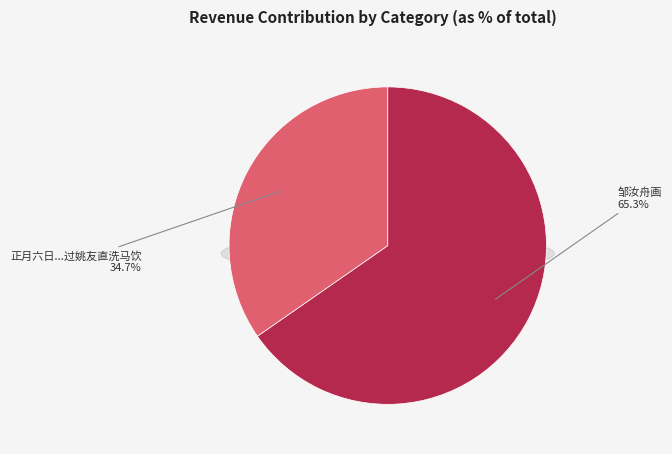

To the nearest percent, what percentage of the pie is 邹汝舟画?

65%